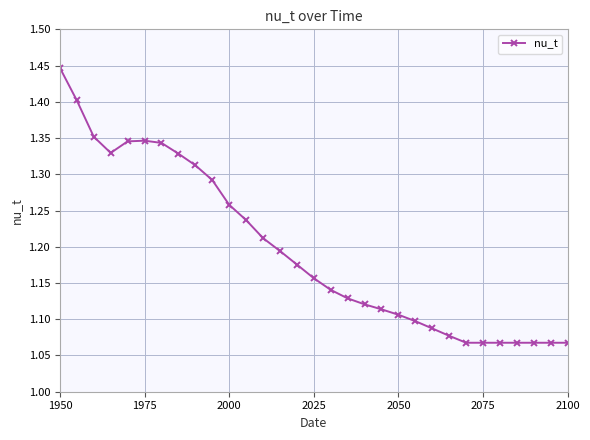

Count the values in the range 1 to 2.

31